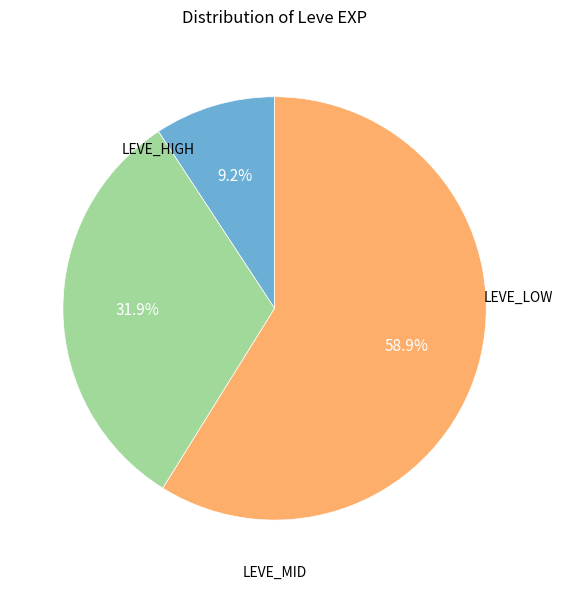

To the nearest percent, what is the difference between the largest and smallest slice percentages?

50%